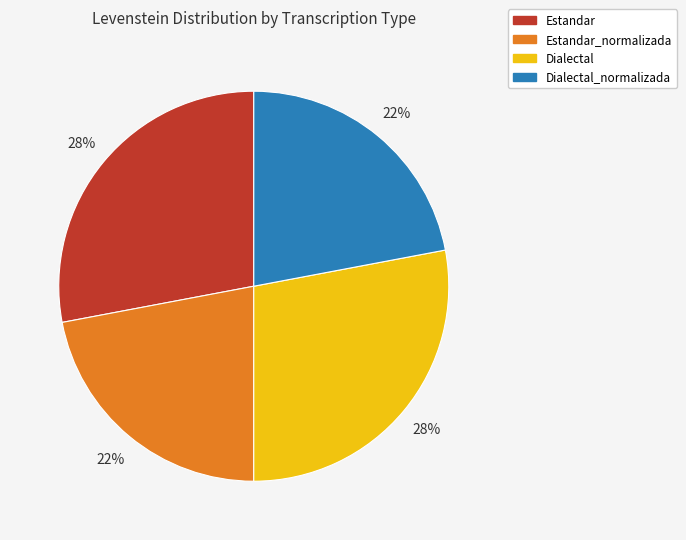

To the nearest percent, what portion does Estandar_normalizada represent?

22%